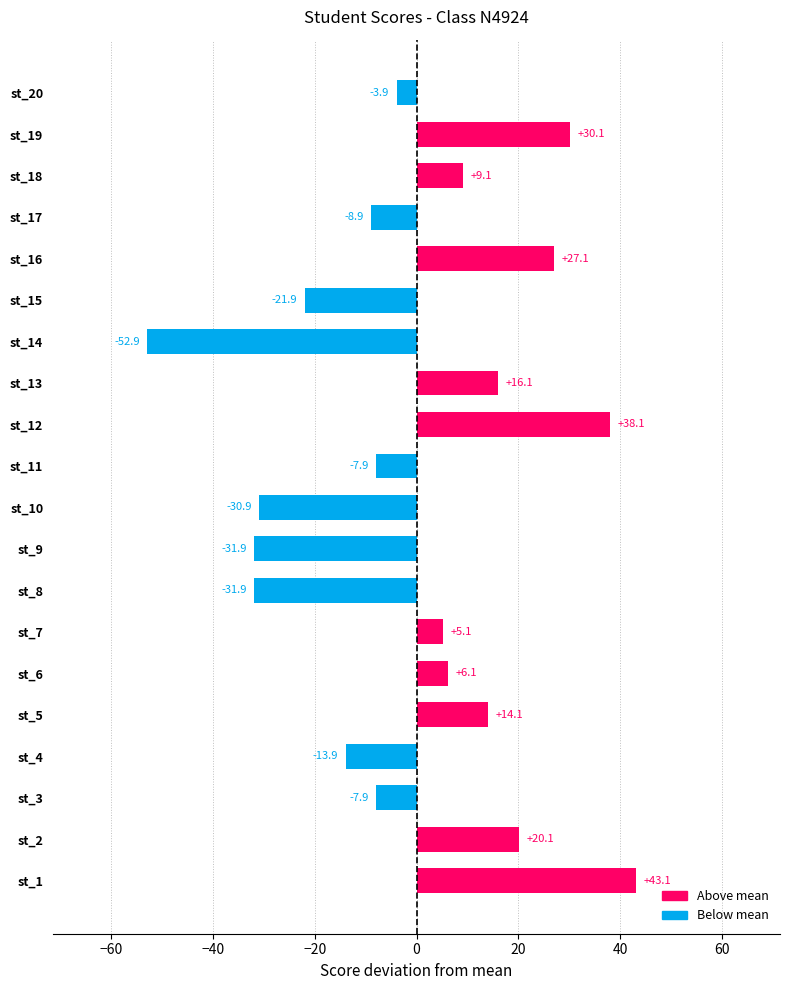

The chart shows a value of -52.9 at st_14. True or false?

True